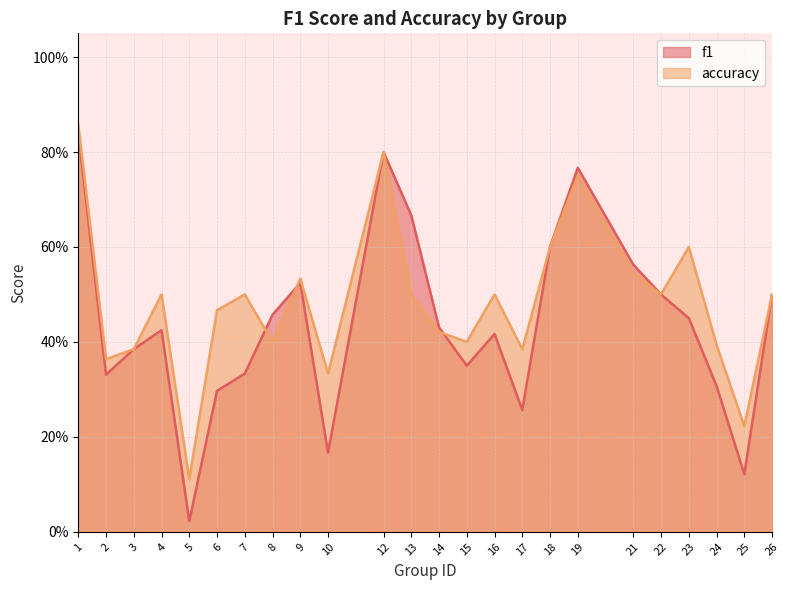

True or false: f1 has more than 0 interior local peaks.

True